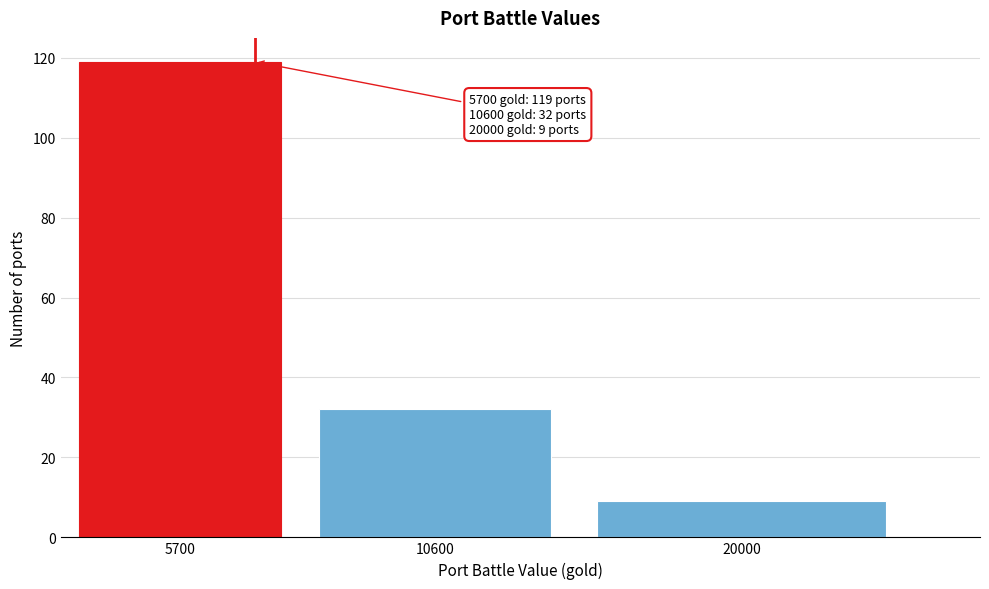

Reading right to left, extract all data points from this chart.

20000=9	10600=32	5700=119